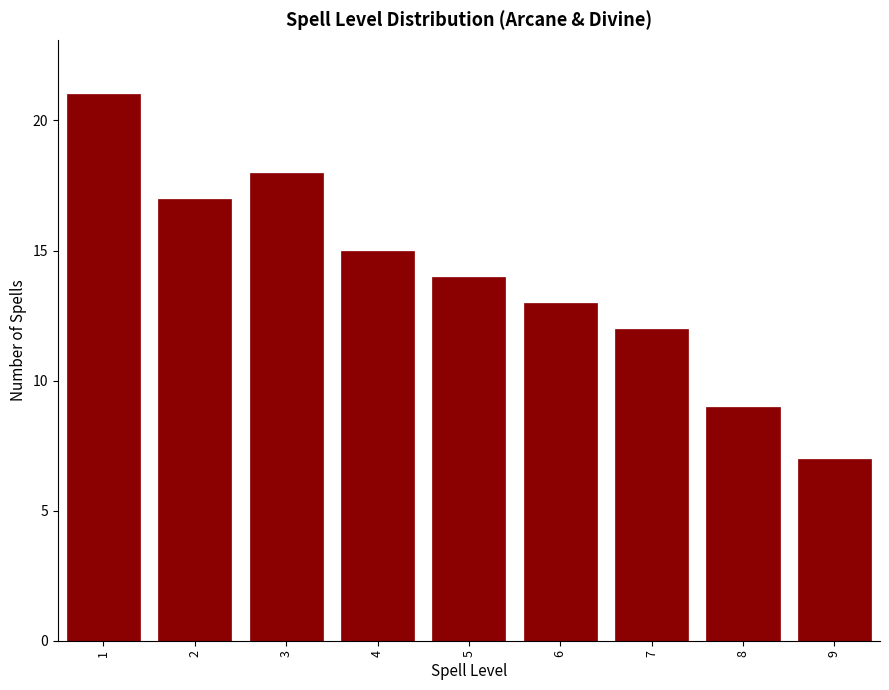

How tall is the bar that spans 2.5 to 3.5 on the x-axis? The values are not printed on the chart, so give them approximately, as read against the axis.

18